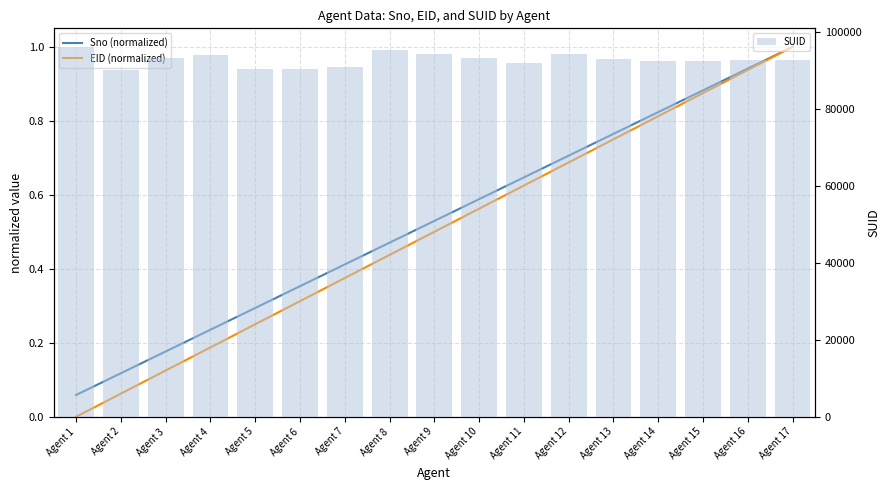

What is the average value of the EID (normalized) series?

0.5